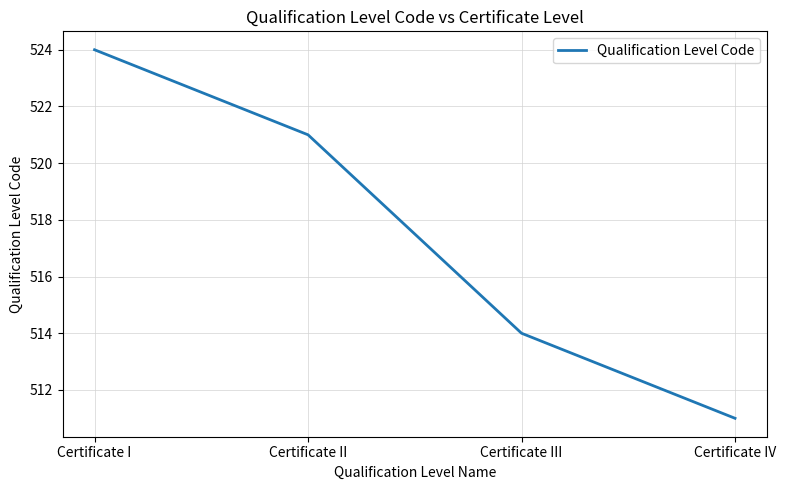

The value at Certificate IV is 511. True or false?

True